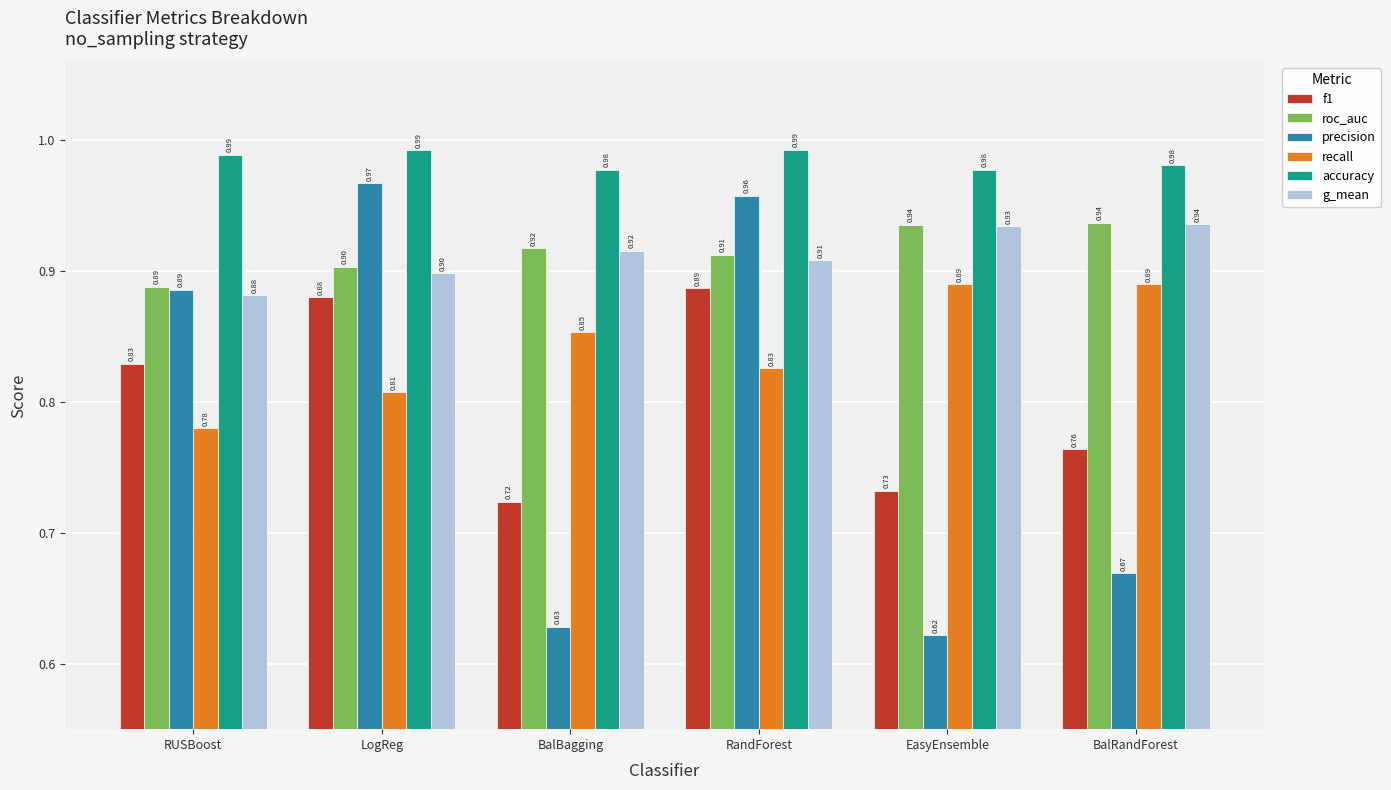

What is the sum of all g_mean values?

5.5